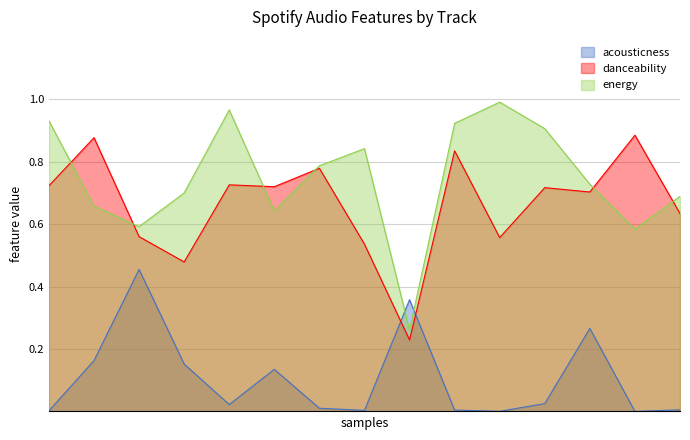

Which series has the widest spread of values?

energy